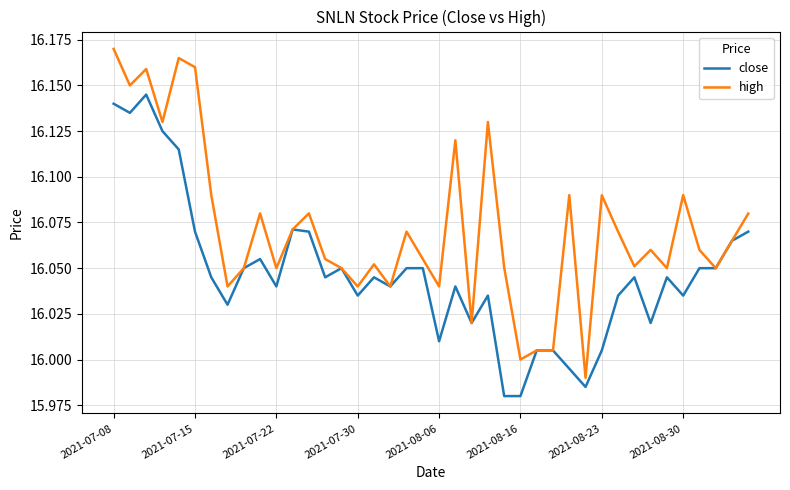

Rank the series by their maximum value, from highest to lowest.

high, close